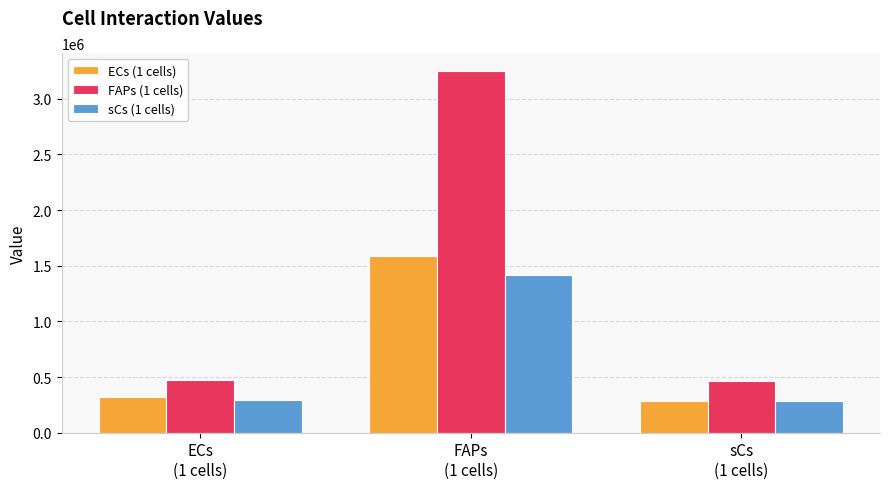

At which label does ECs (1 cells) first exceed 317047?

ECs
(1 cells)